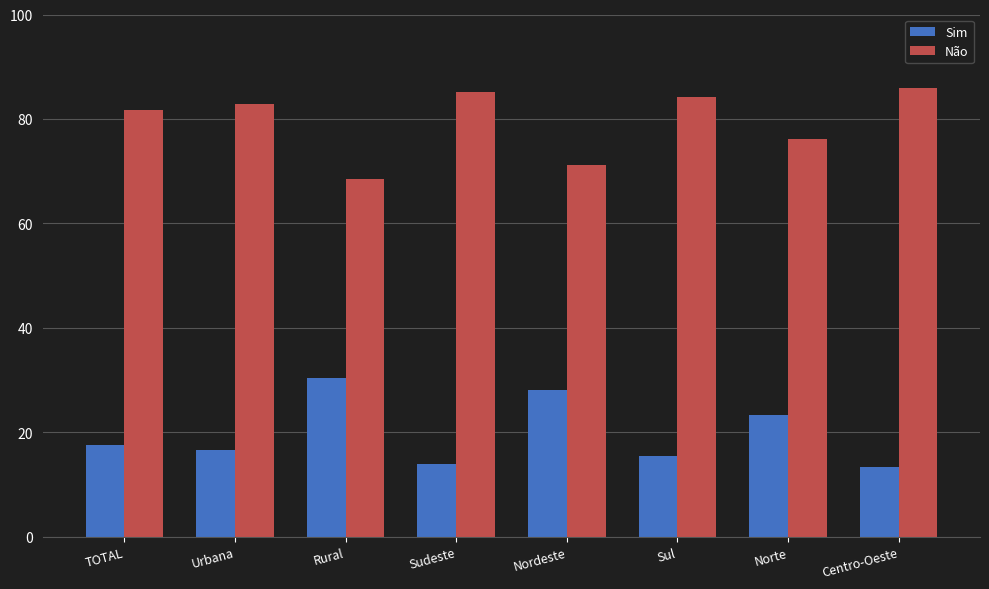

What is the value of the Não bar at the 6th from the left?

84.1